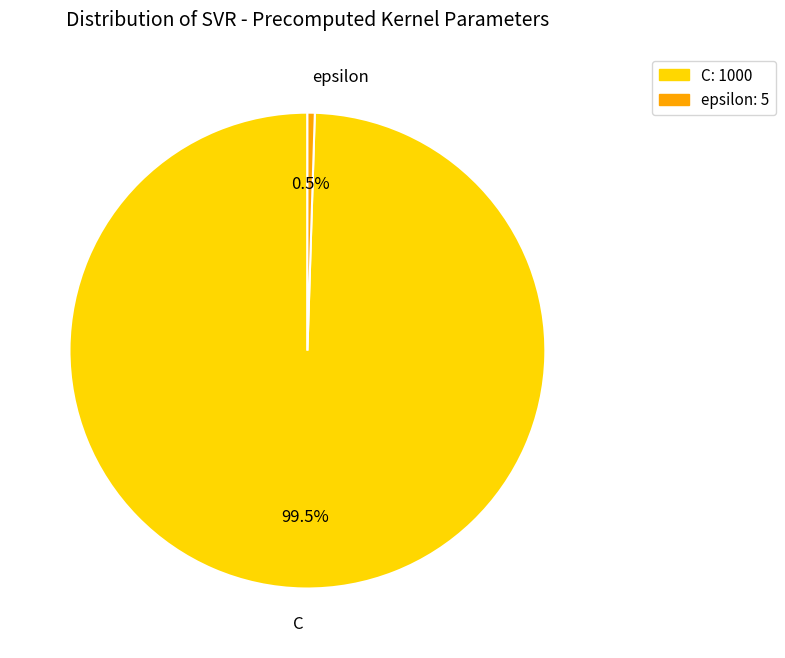

Which slice is the smallest?

epsilon